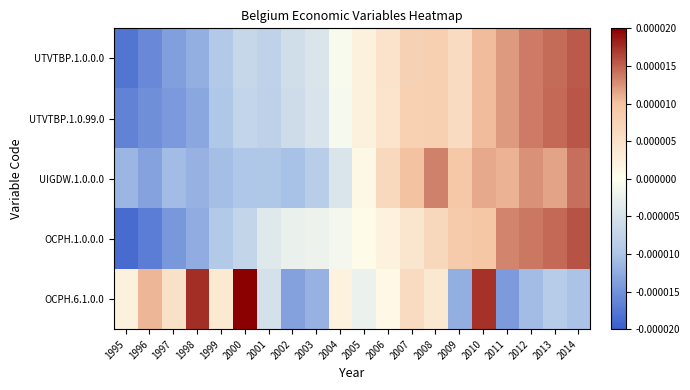

At 1997, list the series in order from smallest to largest.

OCPH.1.0.0.0, UTVTBP.1.0.99.0, UTVTBP.1.0.0.0, UIGDW.1.0.0.0, OCPH.6.1.0.0